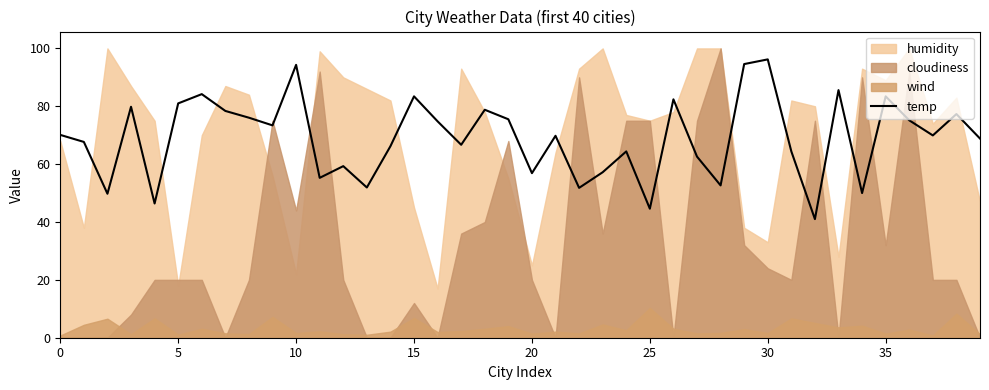

What is the difference between the values at 12 and 35?

24.1